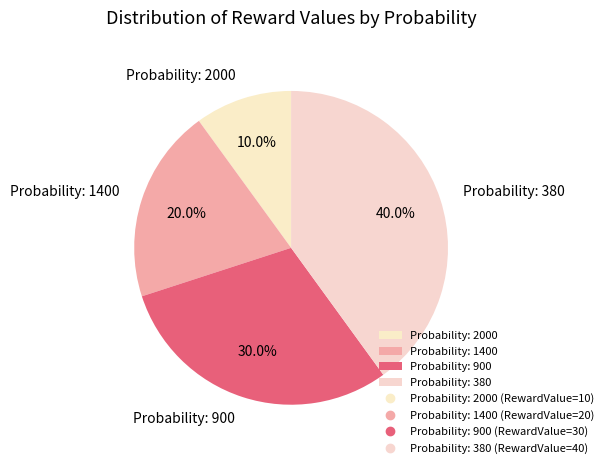

Rank the categories by value from highest to lowest.

Probability: 380, Probability: 900, Probability: 1400, Probability: 2000